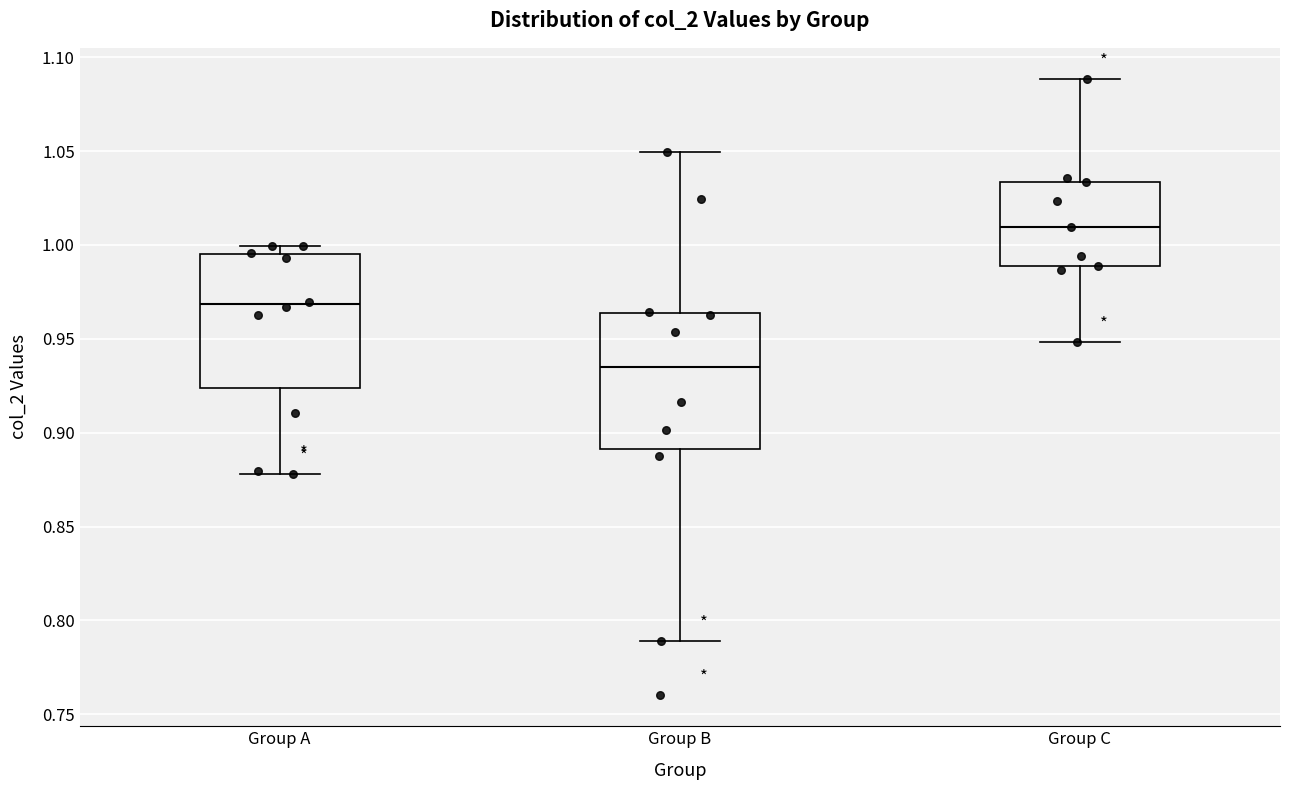

Which box's median line is the highest?

Group C